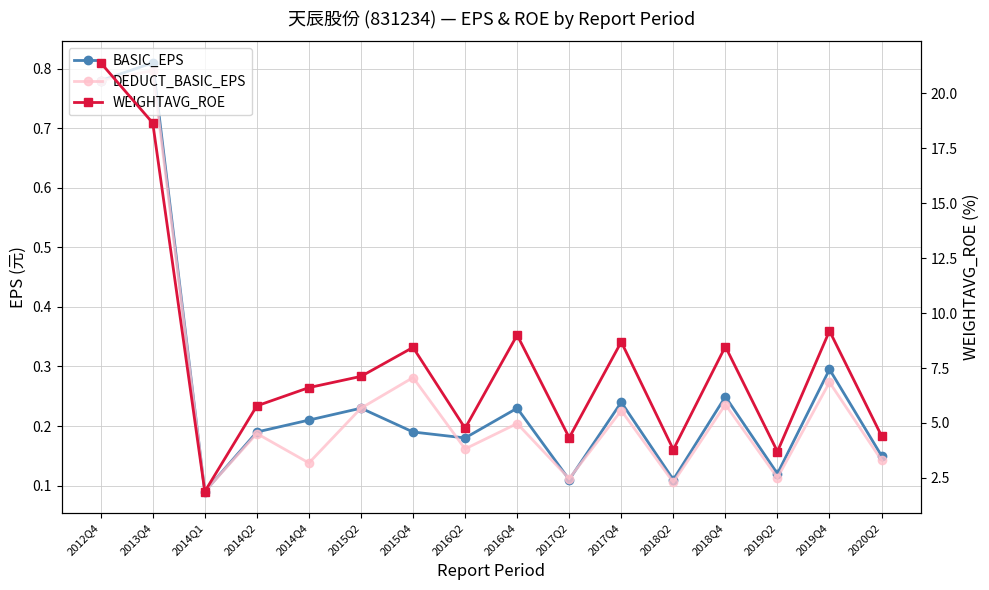

What is the highest value of the DEDUCT_BASIC_EPS series?

0.8